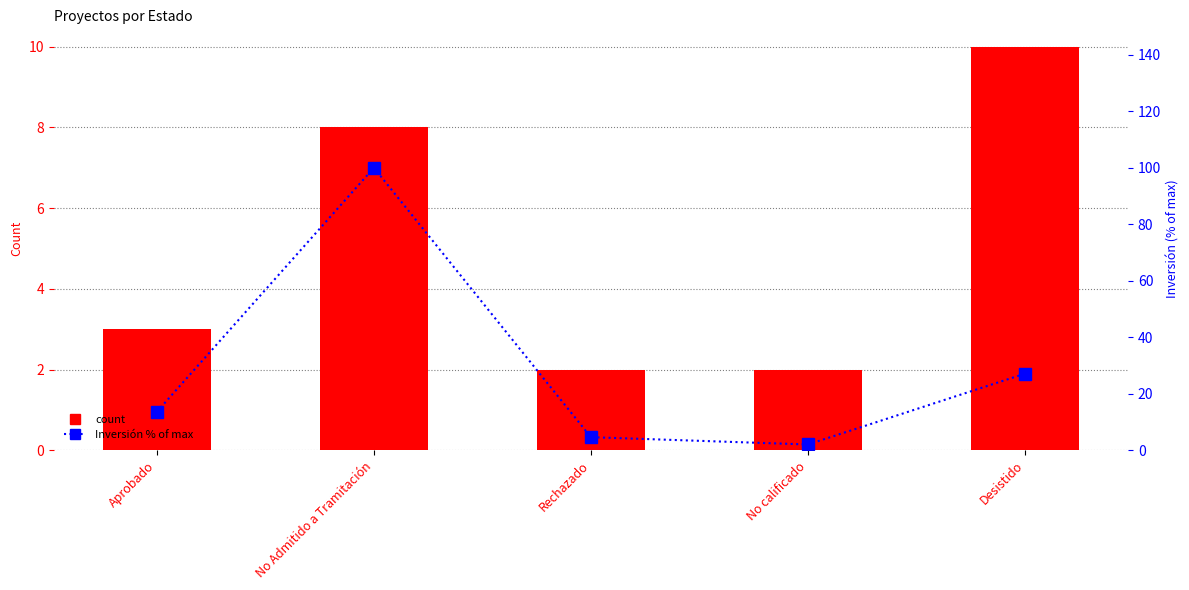

What is the value of the Count bar at the 1st from the left?

3.0